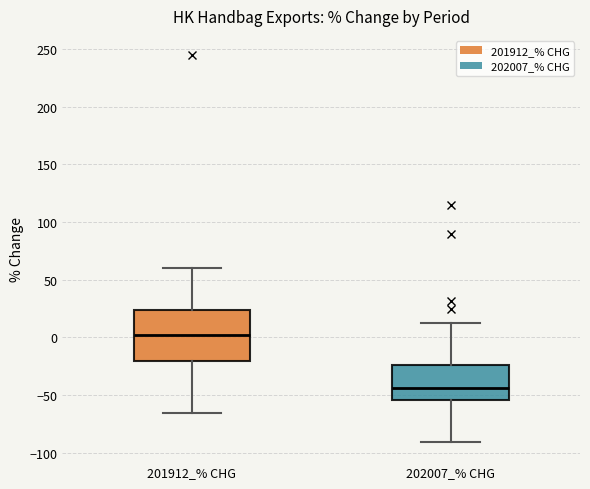

Which box has the lowest median line?

202007_% CHG